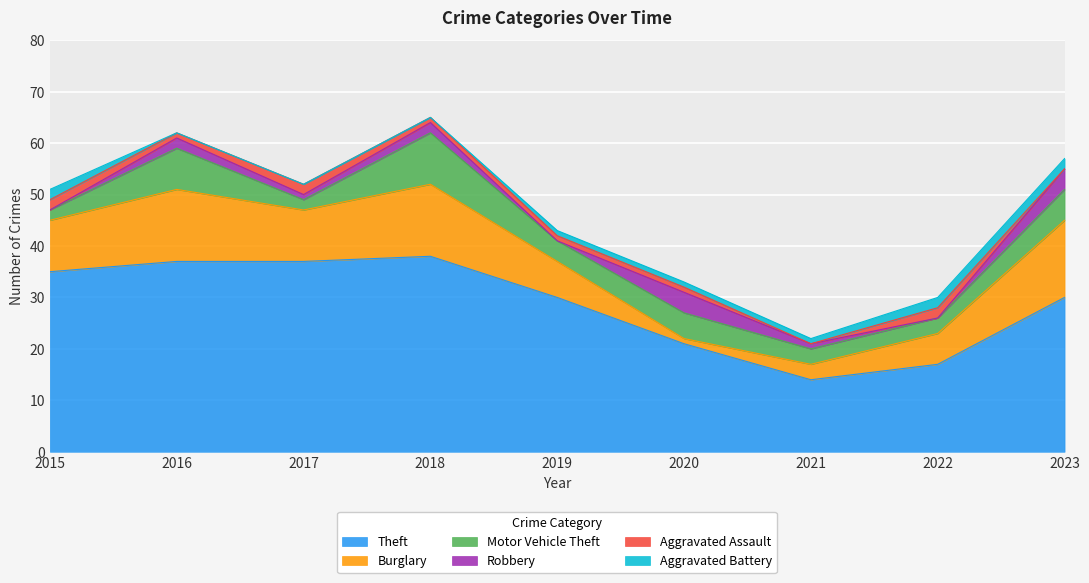

How many interior local peaks does the Burglary series have?

2